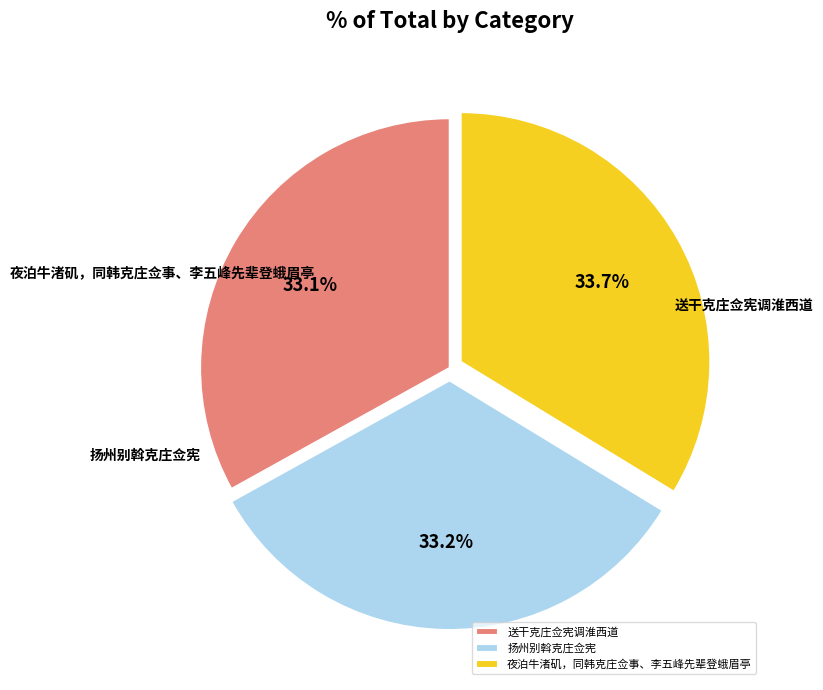

Is it true that 夜泊牛渚矶，同韩克庄佥事、李五峰先辈登蛾眉亭 is 43% of the pie?

False